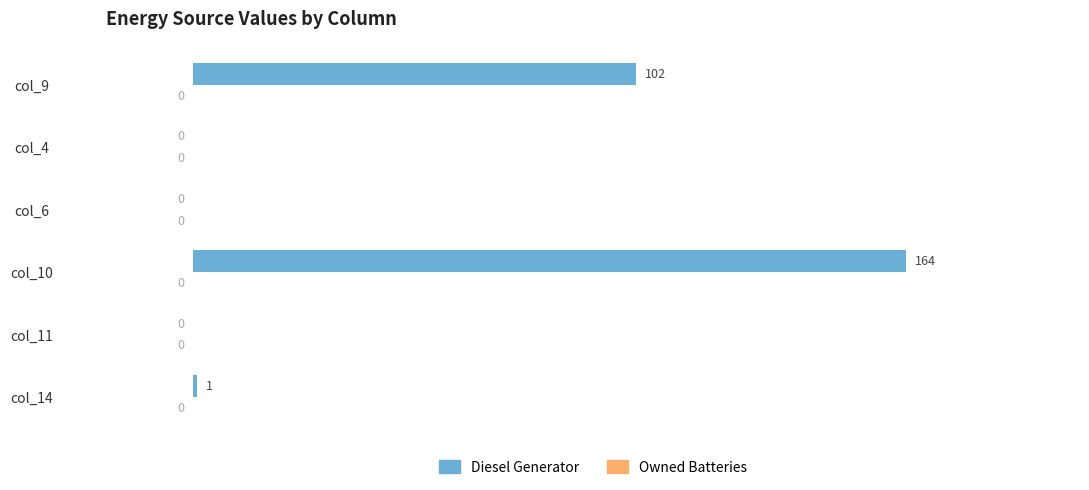

Reading top to bottom, list all the values displayed in this chart.

col_9=102	col_4=0	col_6=0	col_10=164	col_11=0	col_14=1